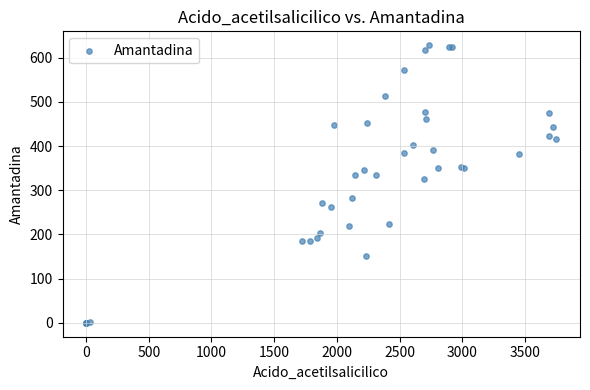

What Y value in the scatter plot is closest to 314?

326